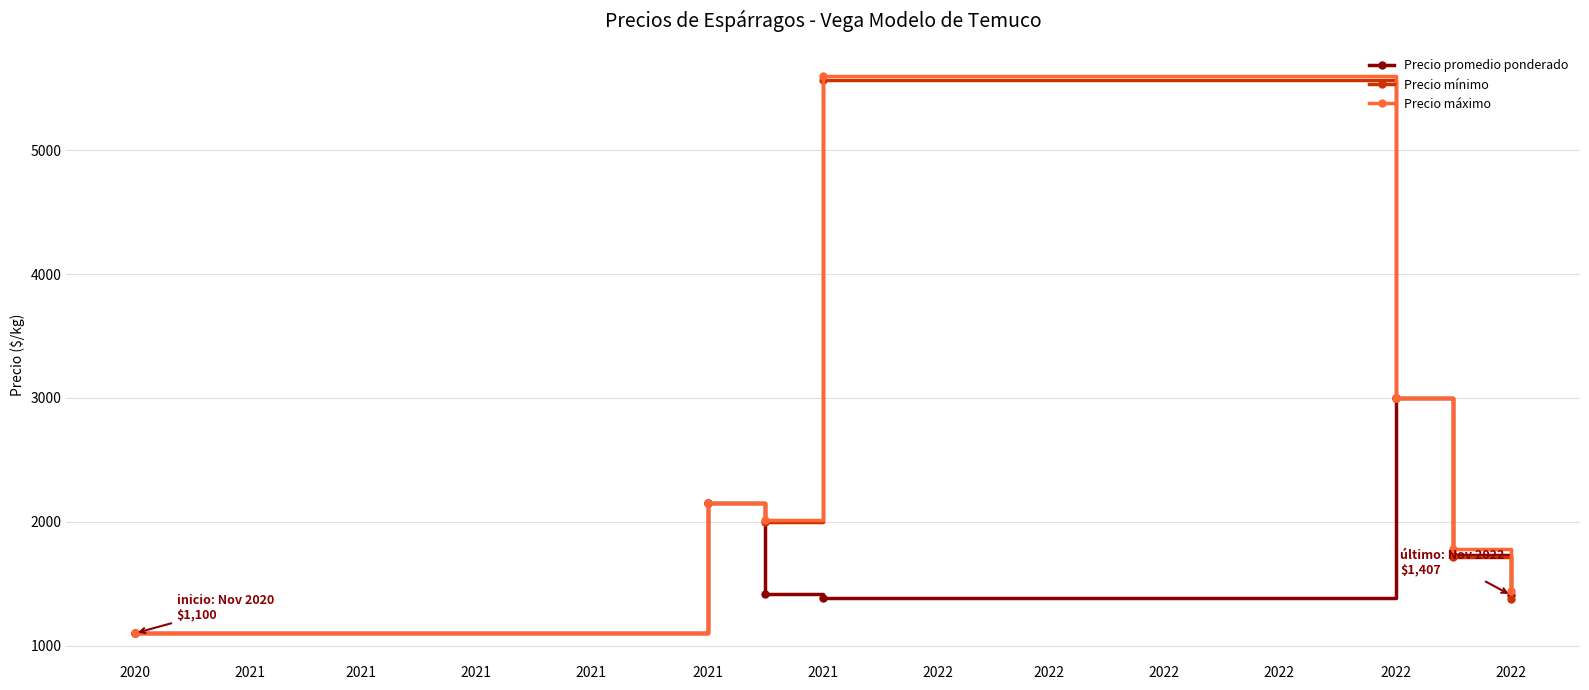

True or false: Precio promedio ponderado has more than 2 points higher than both neighbors.

False